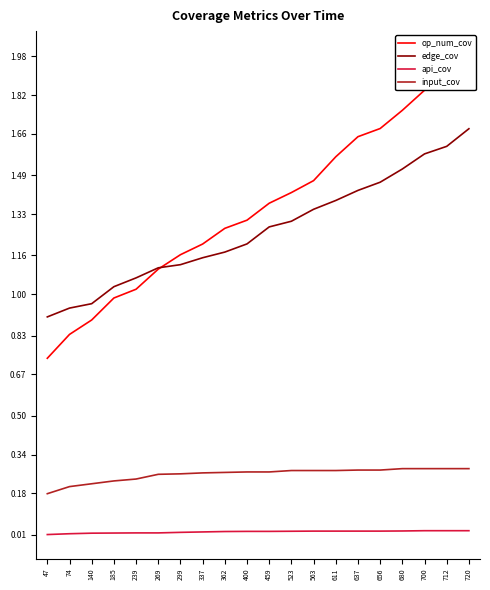

True or false: edge_cov and input_cov cross at least once.

False